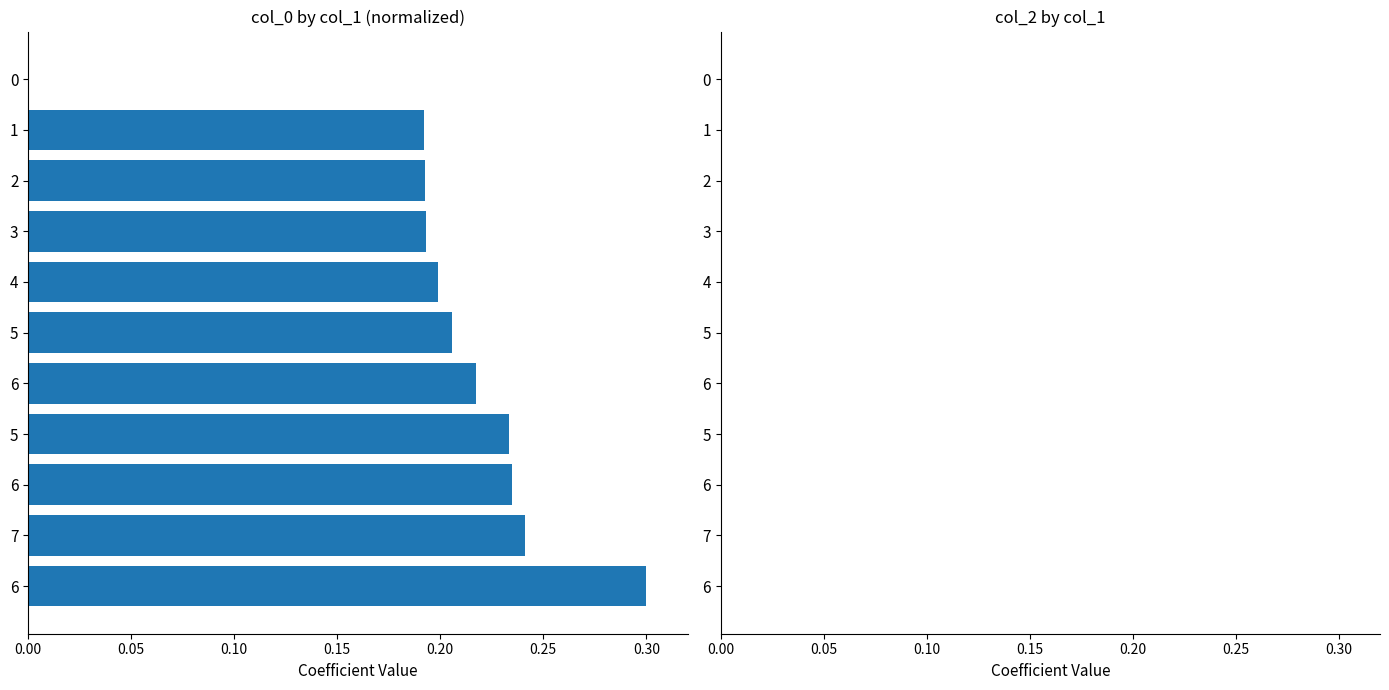

Are the bars horizontal?

Yes